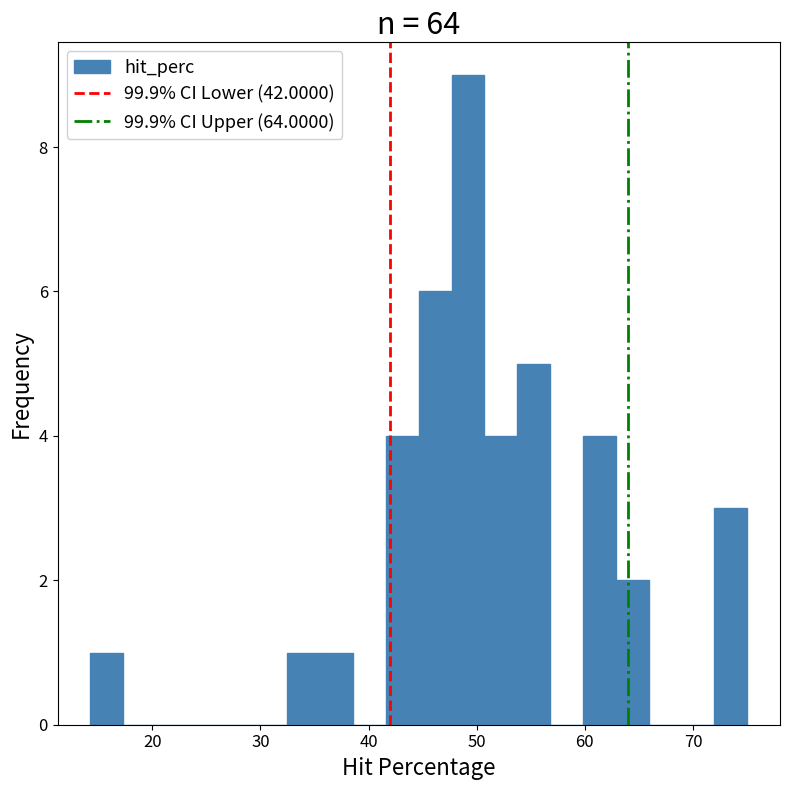

Around what value on the x-axis is the tallest bar? Give the approximate position of its centre, as read against the axis.

49